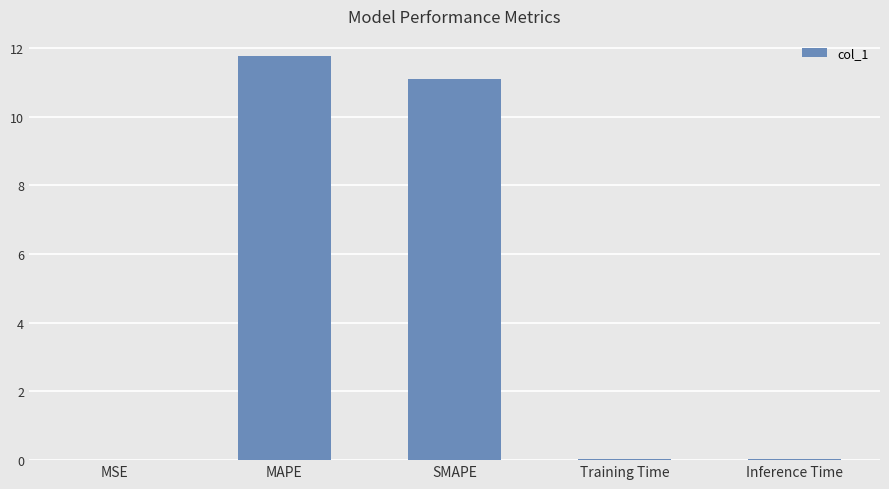

What is the change in value from MAPE to SMAPE?

-0.7